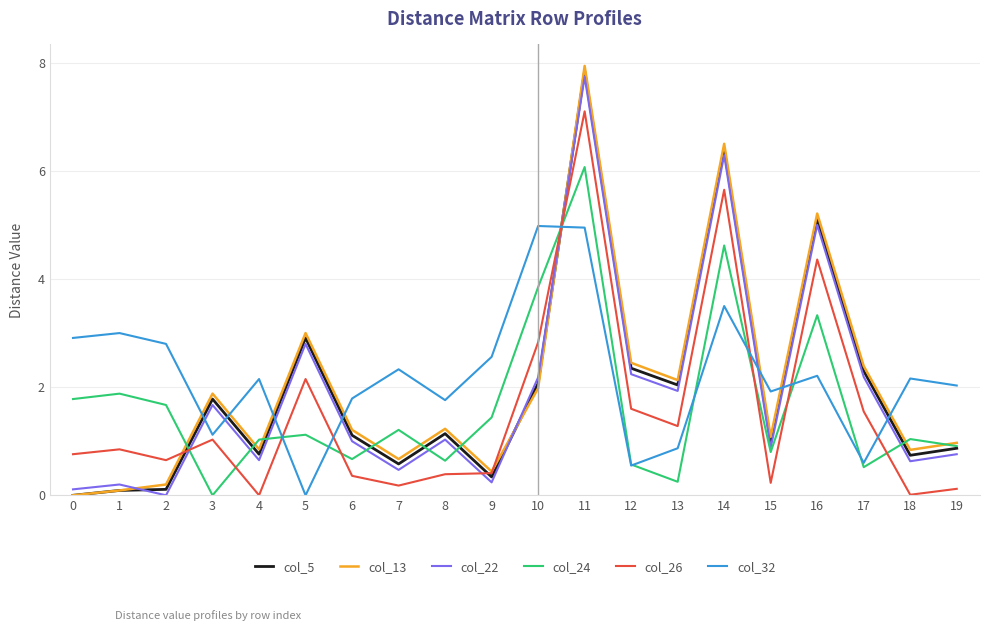

The value of col_32 at 16 is 0.6. True or false?

False